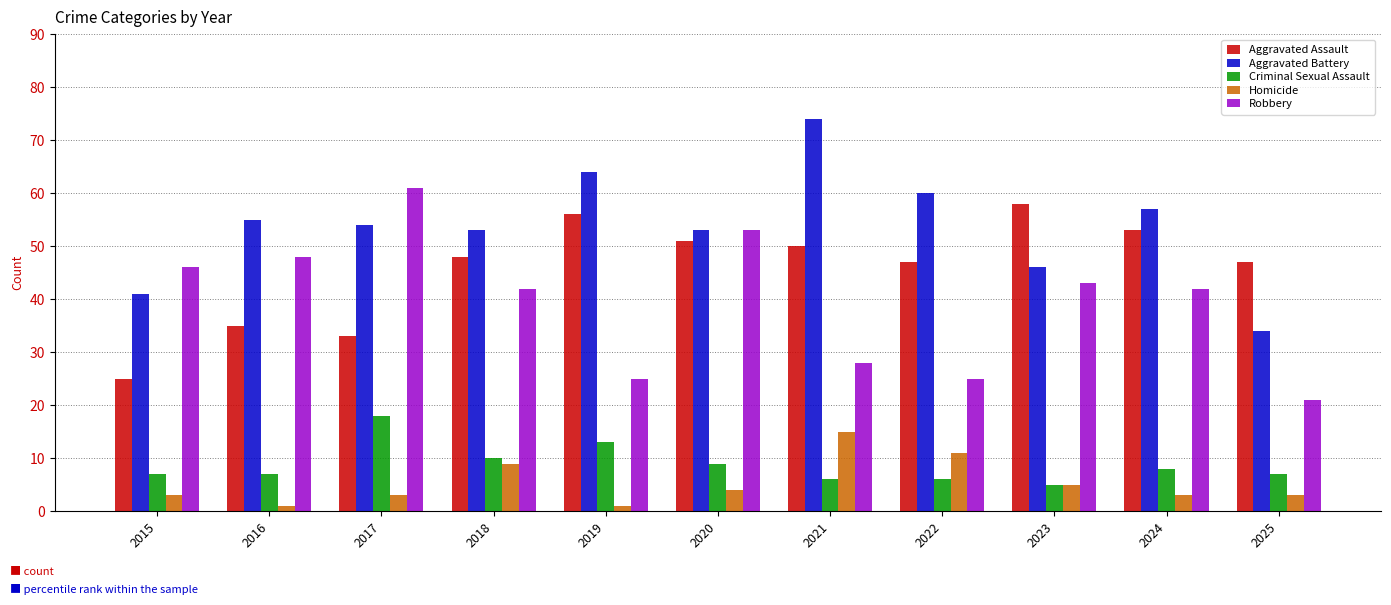

The value of Aggravated Assault at 2017 is 33. True or false?

True